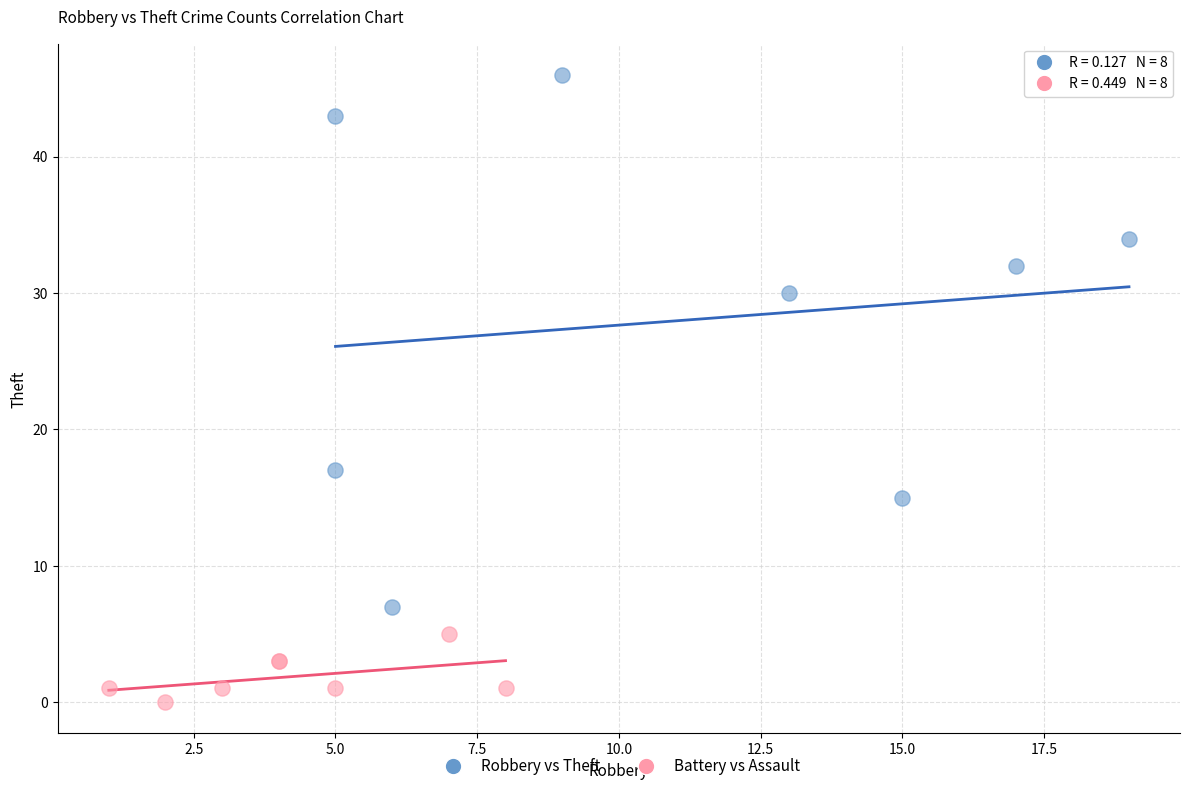

Which series contains the lowest Y value?

Battery vs Assault